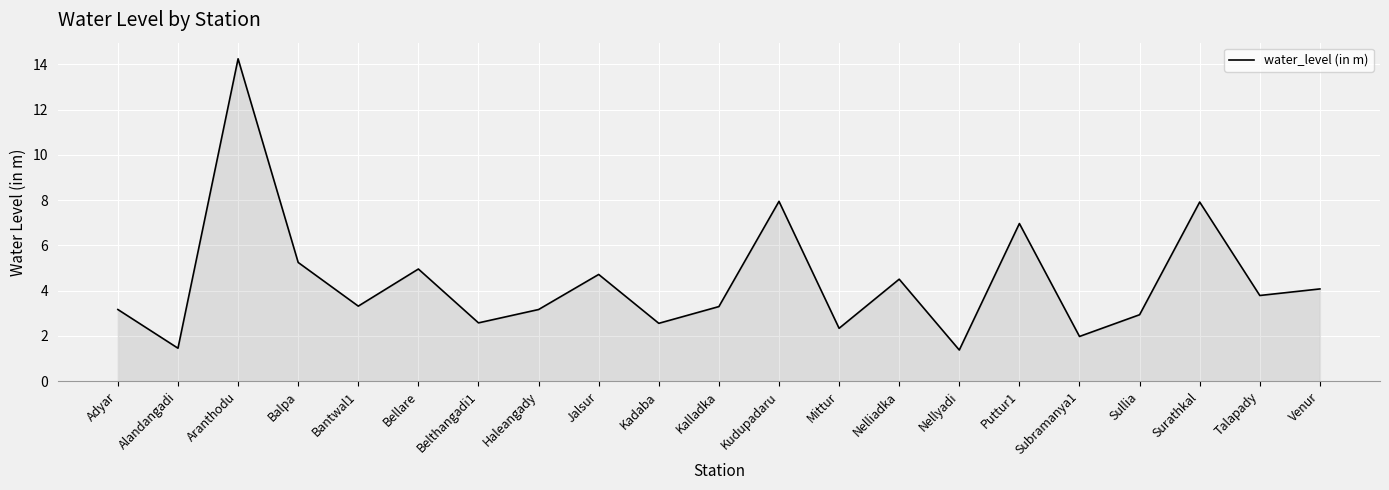

Where is the first local minimum?

Alandangadi